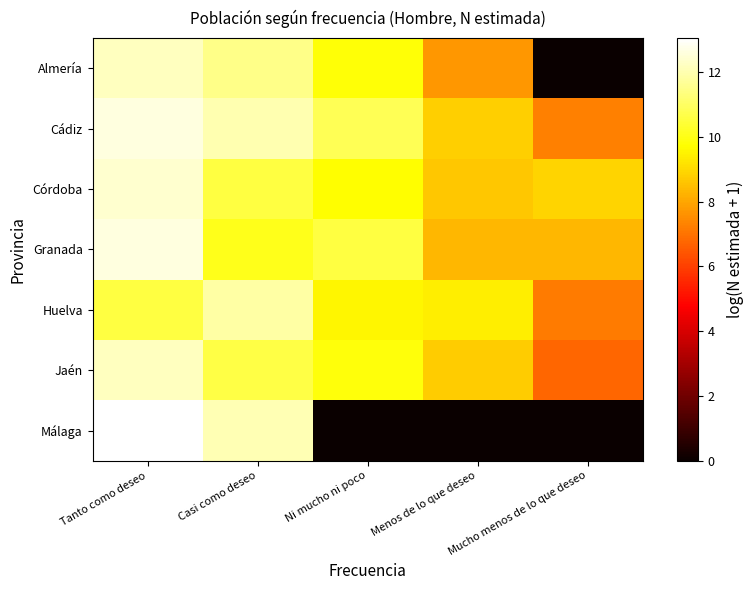

Rank the series at Ni mucho ni poco from highest to lowest value.

Cádiz, Granada, Jaén, Almería, Córdoba, Huelva, Málaga